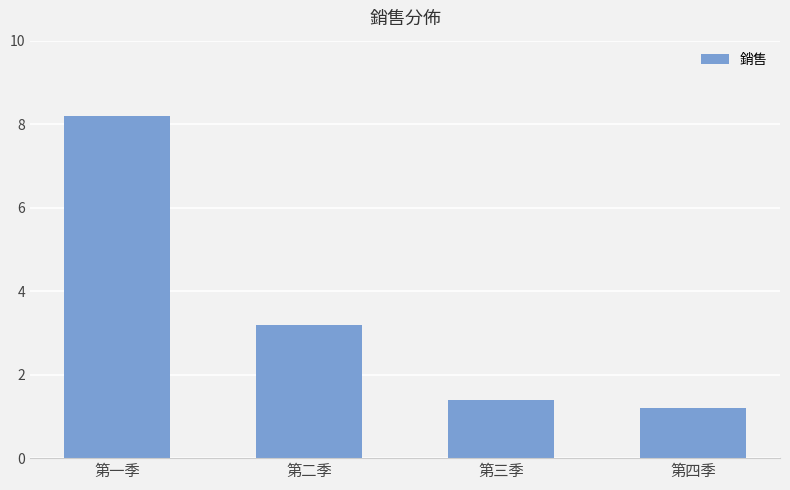

What is the approximate value at 第二季?

3.2